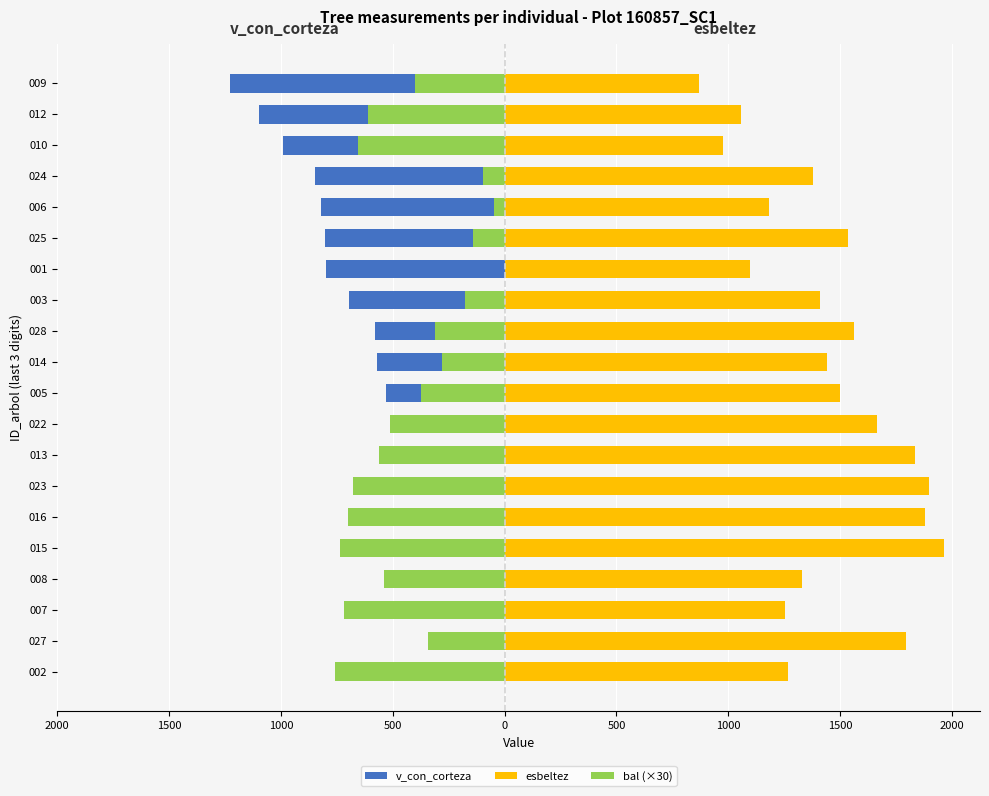

The value of esbeltez at 010 is 399.0. True or false?

False